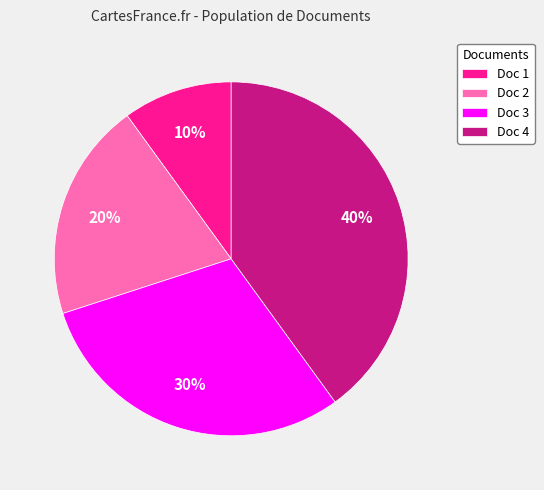

Rank the categories by value from highest to lowest.

Doc 4, Doc 3, Doc 2, Doc 1